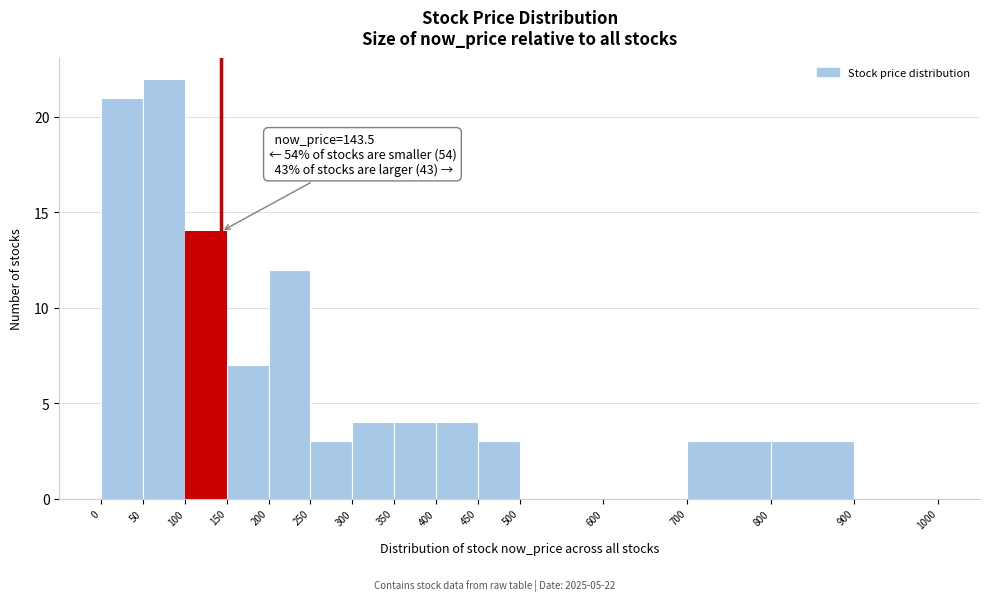

Which range on the x-axis has the tallest bar?

50 to 100